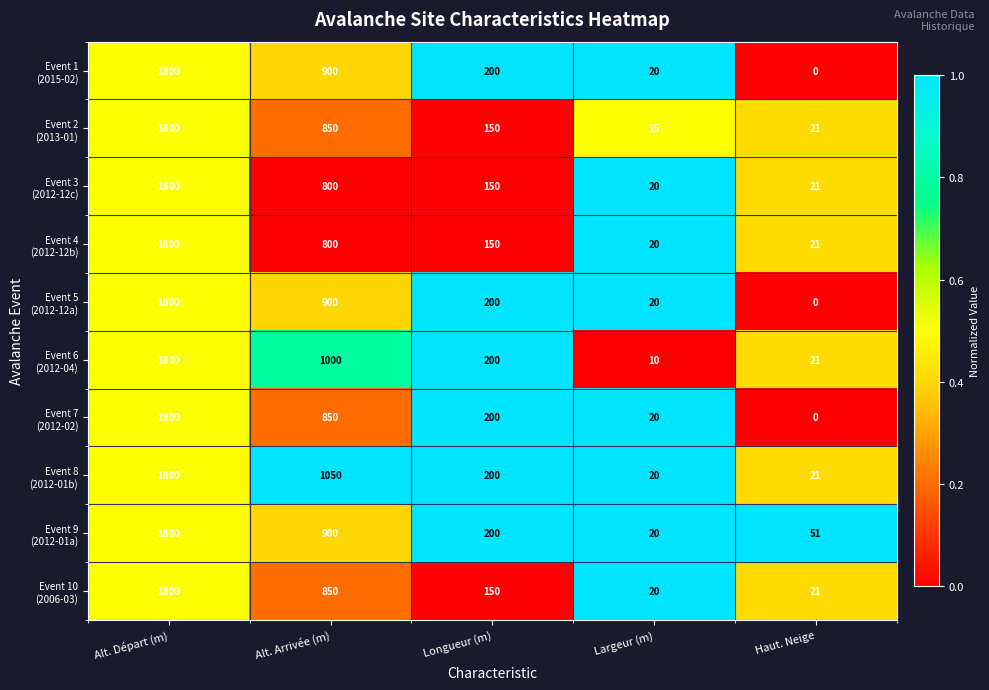

How many series are shown in this chart?

10